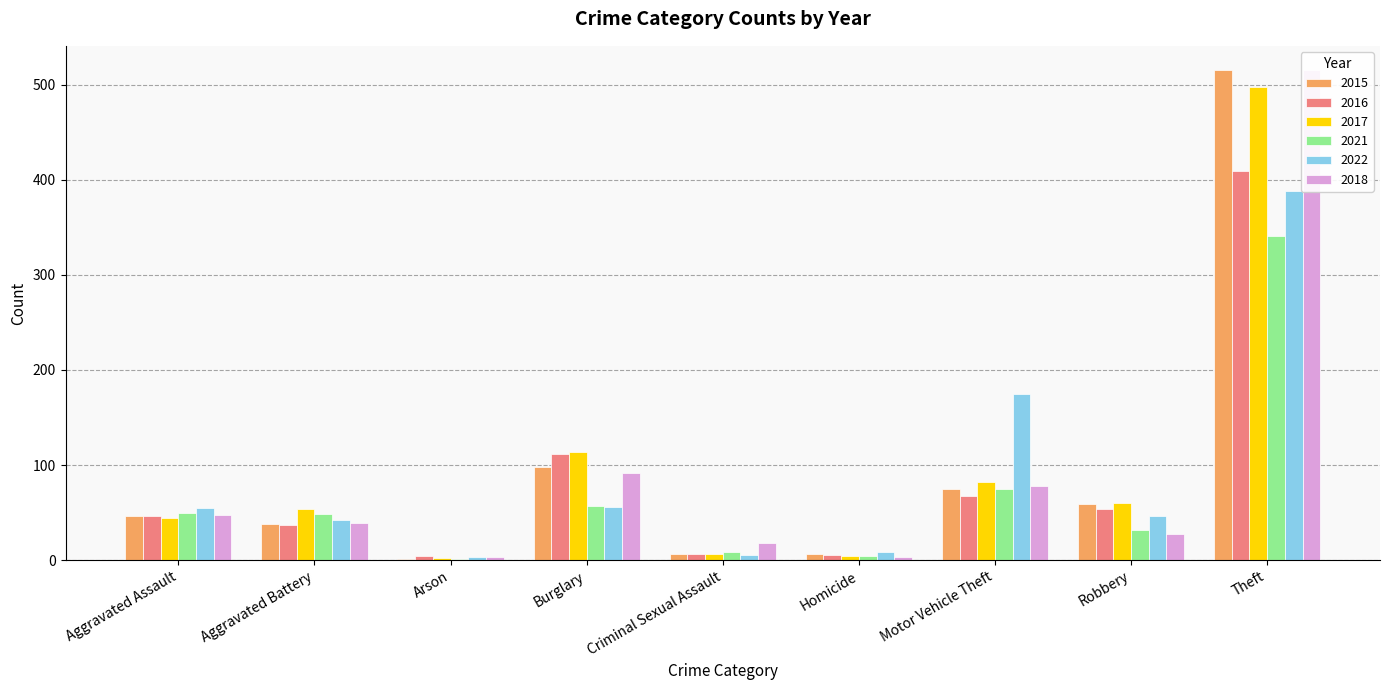

Reading left to right, what are all the values shown in this chart?

2015: 46	38	1	98	7	6	75	59	515
2016: 46	37	4	112	7	5	67	54	409
2017: 44	54	2	114	7	4	82	60	497
2021: 50	49	1	57	9	4	75	32	341
2022: 55	42	3	56	5	9	175	46	388
2018: 48	39	3	92	18	3	78	27	515